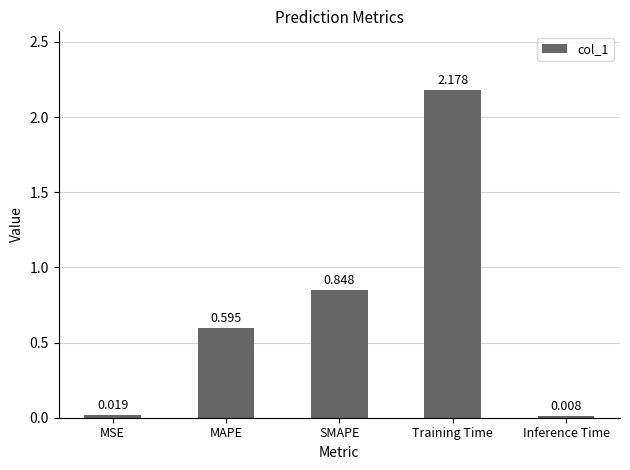

At which category does the chart reach its minimum across all series?

Inference Time